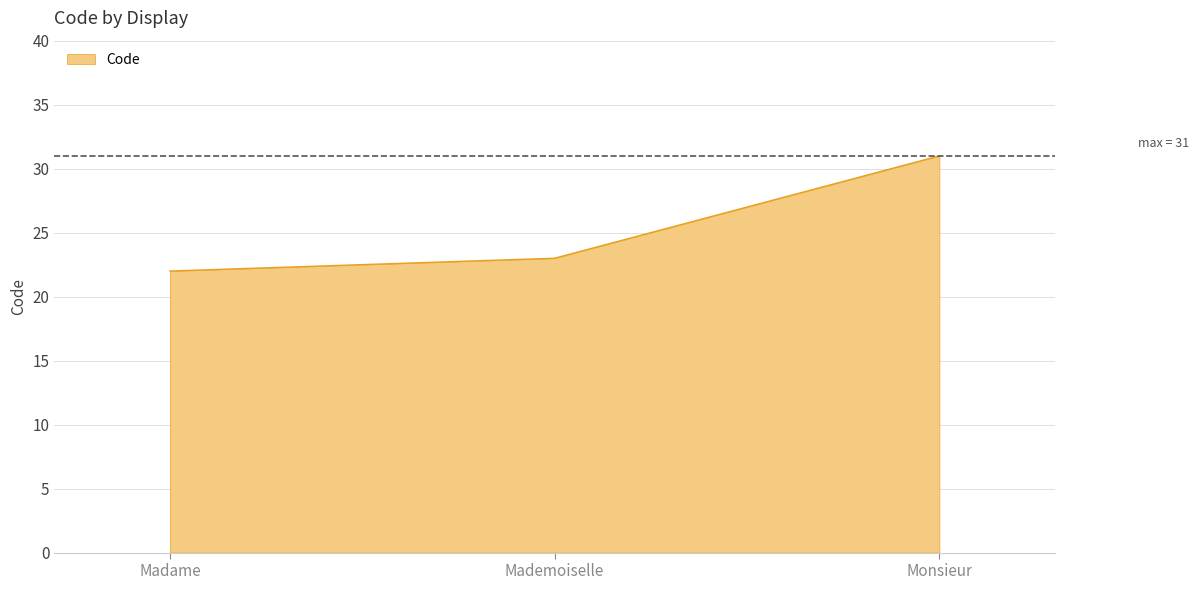

Reading left to right, transcribe all the data shown in this chart.

22	23	31